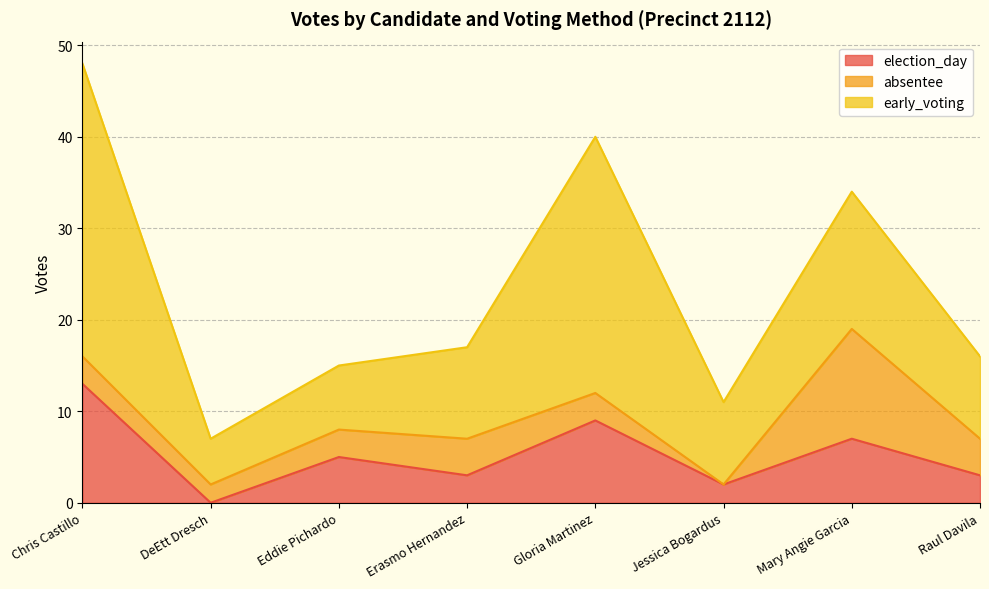

Count the number of categories in the chart.

8